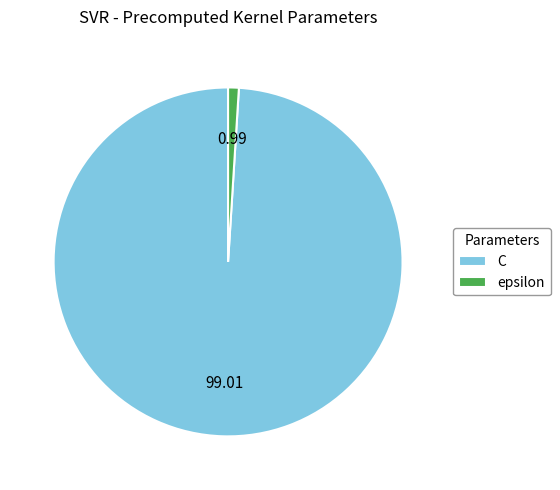

Rank the categories by value from lowest to highest.

epsilon, C